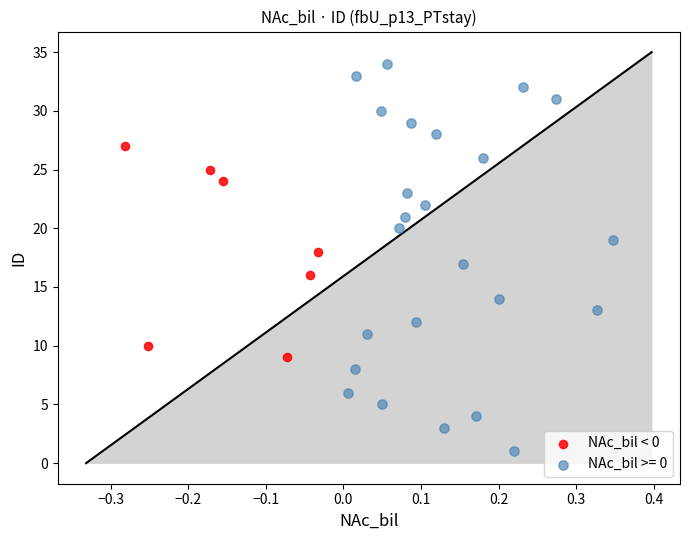

Which series contains the lowest Y value?

NAc_bil >= 0